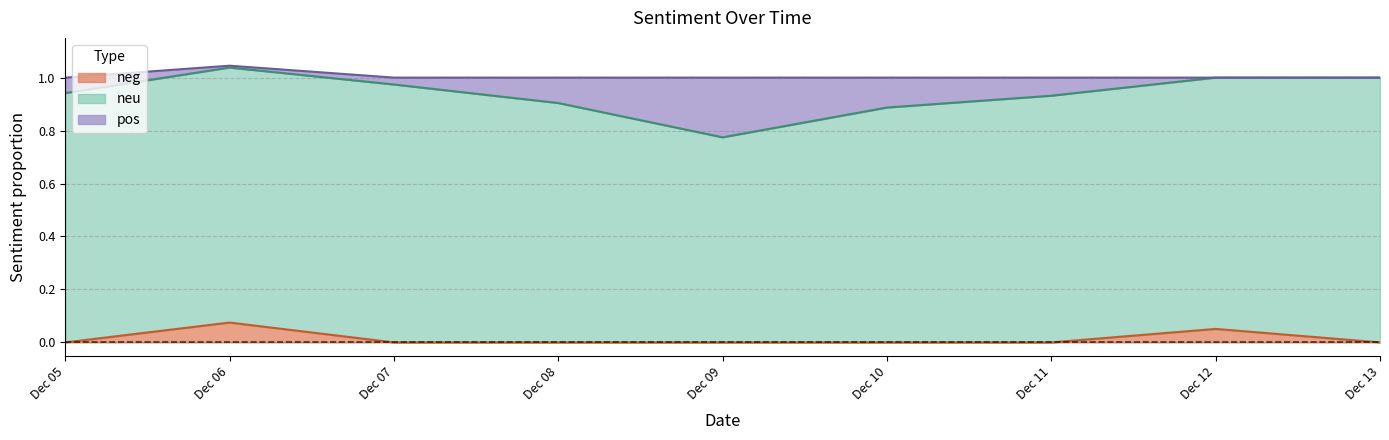

How many neg values are between 0 and 1?

9